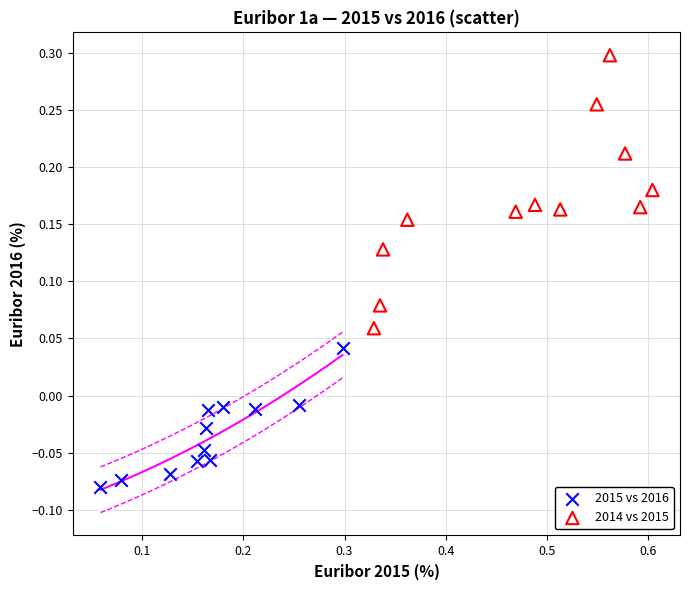

What are all the series names shown in the legend?

2015 vs 2016, 2014 vs 2015